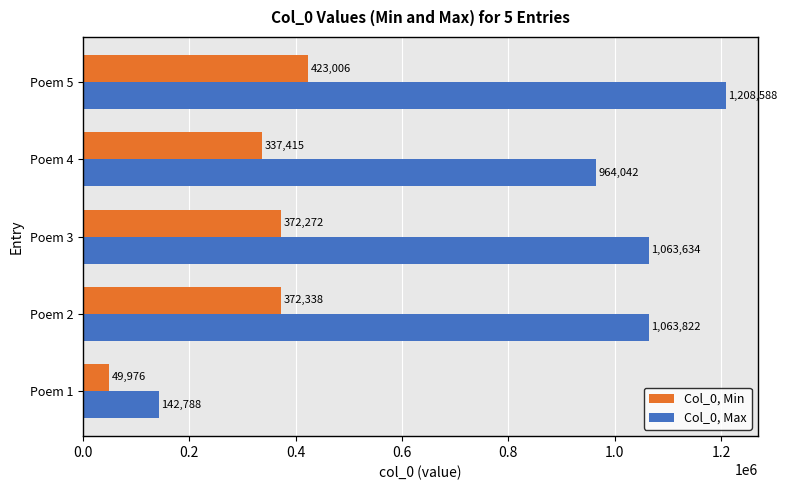

Which category has the highest value across all series?

Poem 5